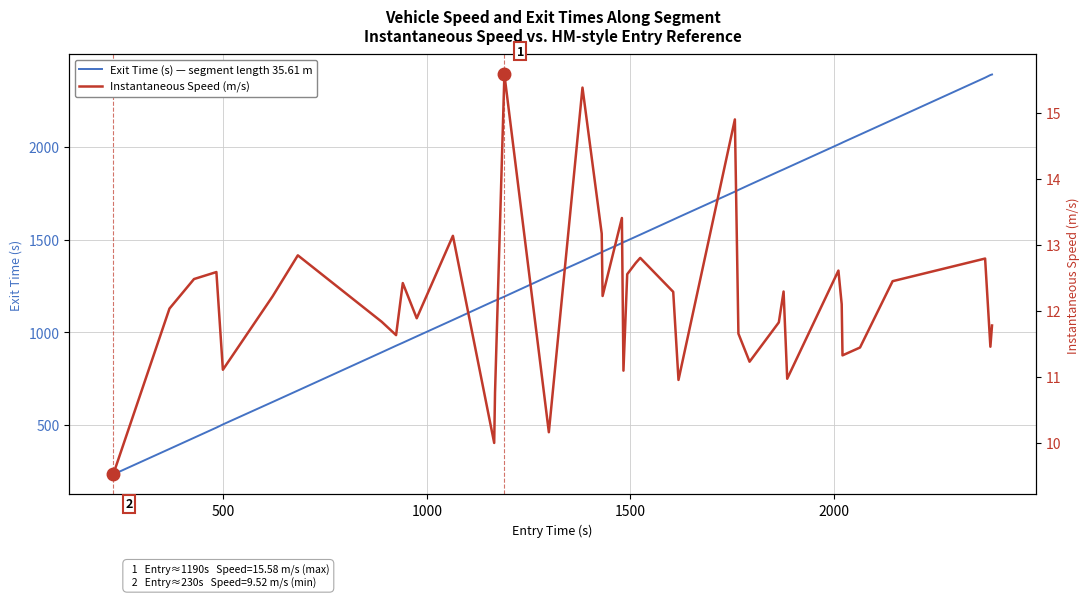

What is the sum of all Exit Time (s) — segment length 35.61 m values?

56332.8